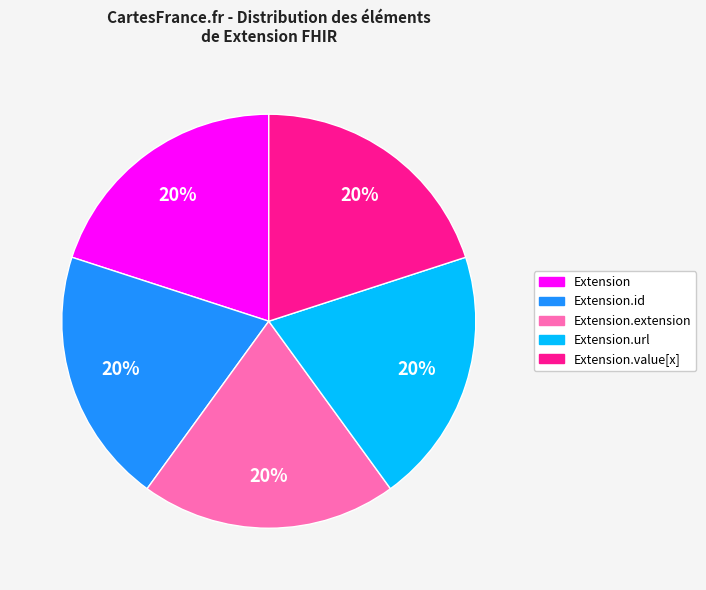

True or false: Extension.url accounts for 20% of the total.

True